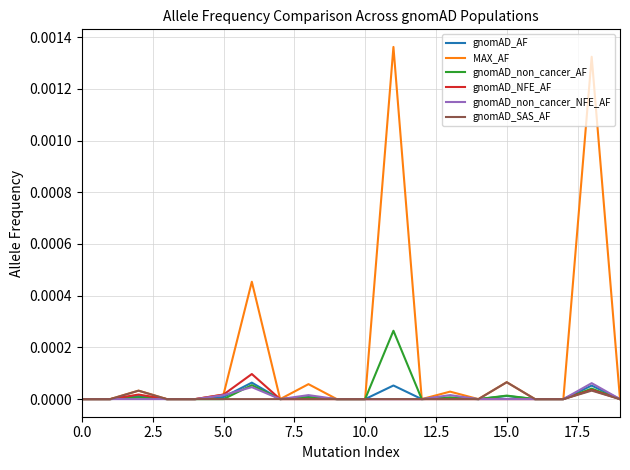

How many lines are shown in the chart?

6